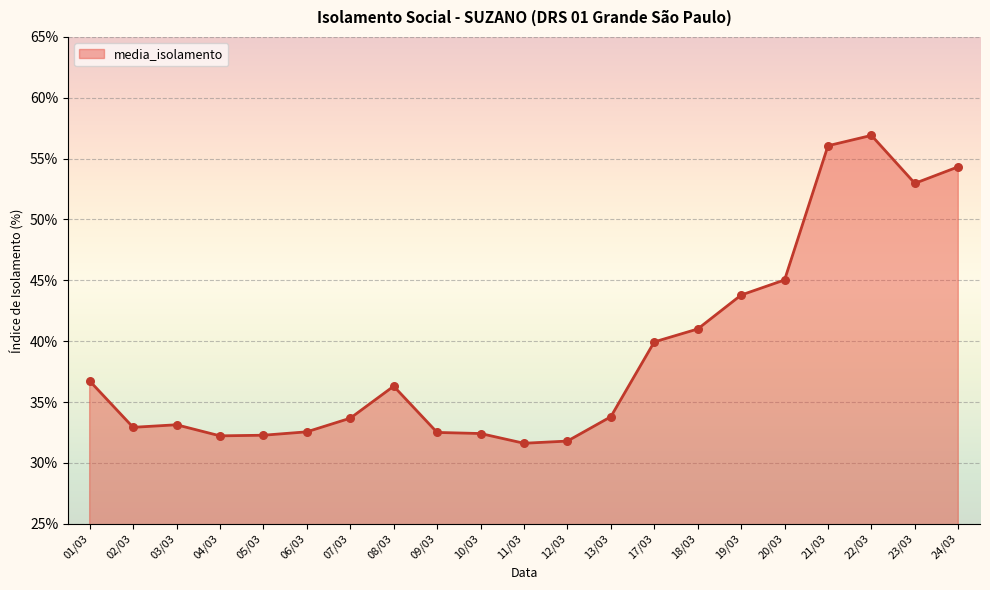

What is the change in value from 04/03 to 13/03?

+1.6